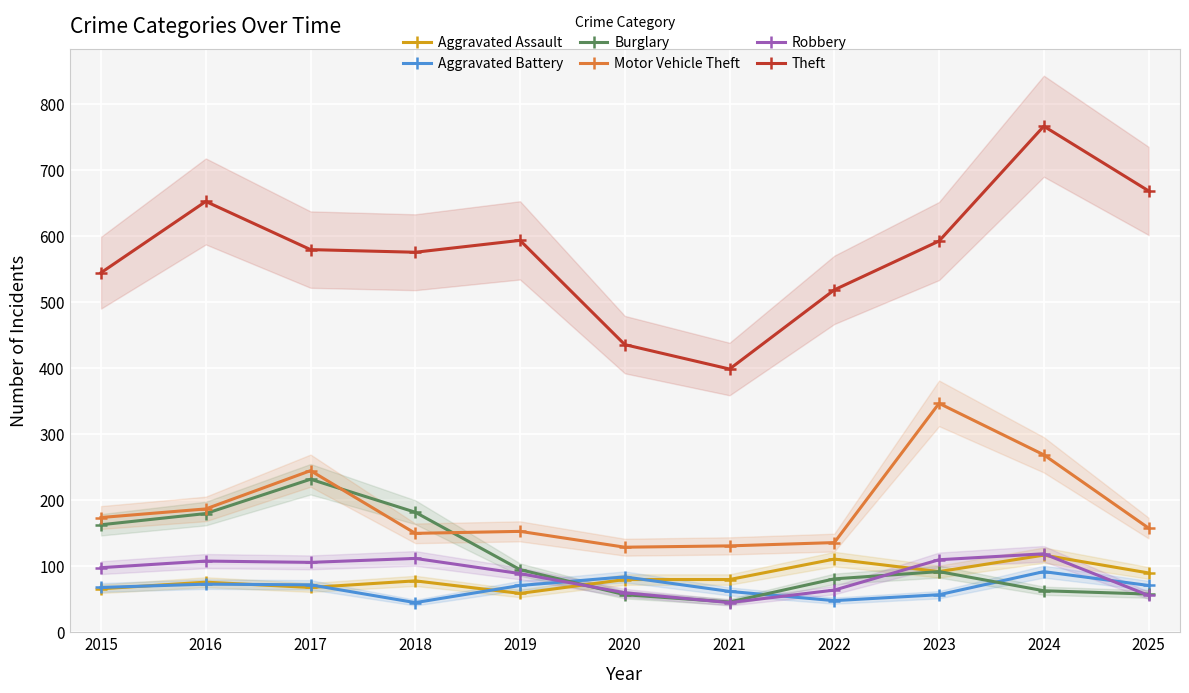

Which has a higher value, 2019 or 2015?

2015